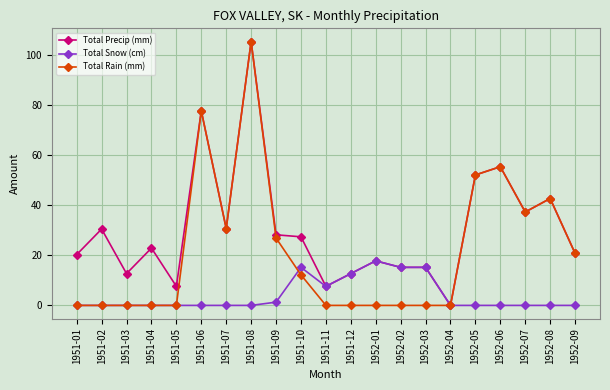

What is the average value of the Total Snow (cm) series?

4.0